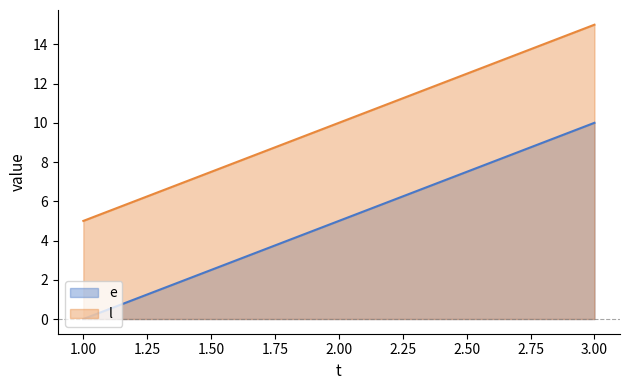

Which category has the lowest value in the l series?

1.00